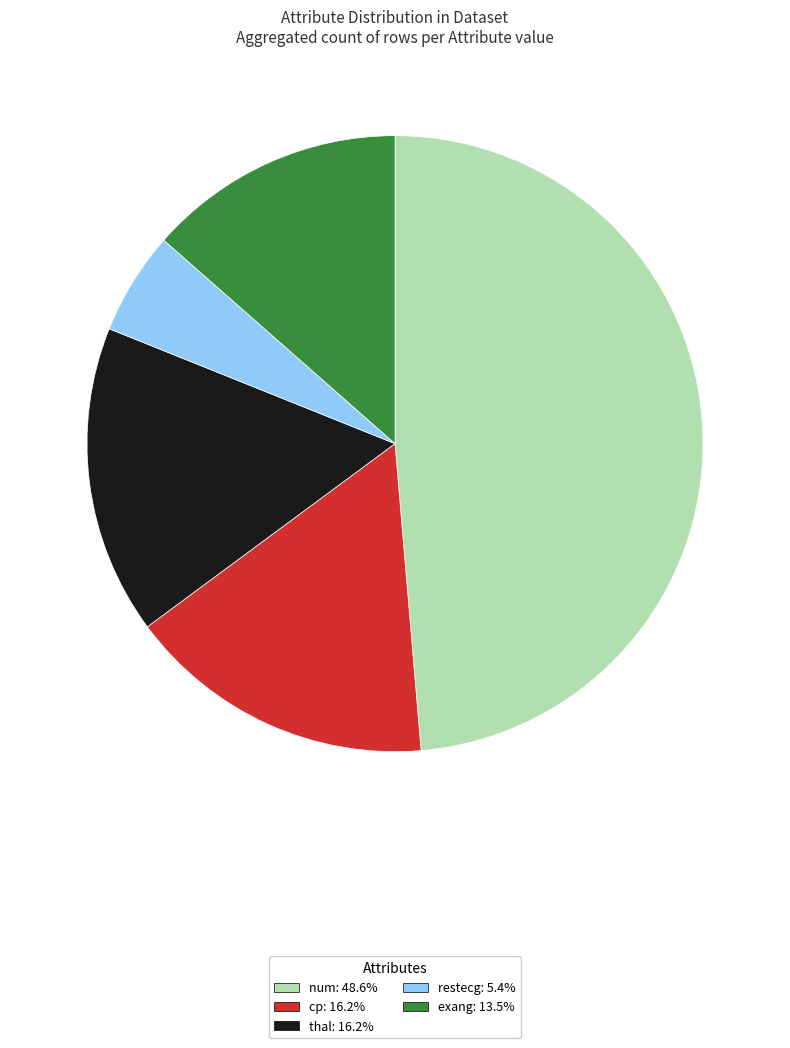

Is there any slice that represents more than half of the pie?

No